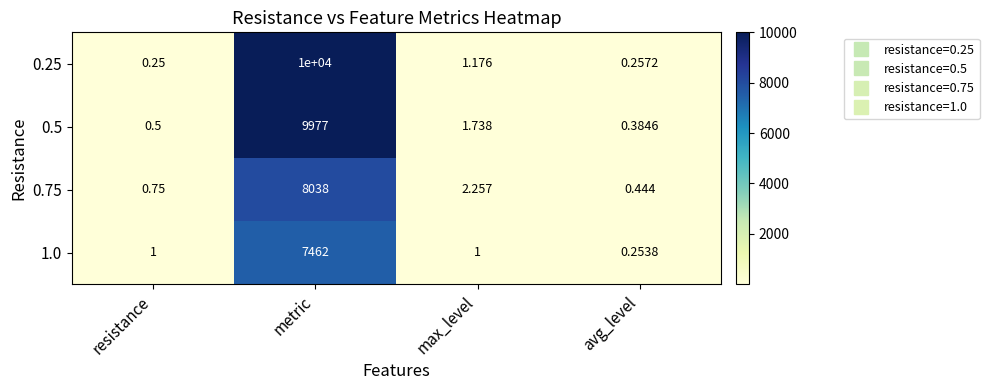

At which category is the sum across all series the highest?

metric